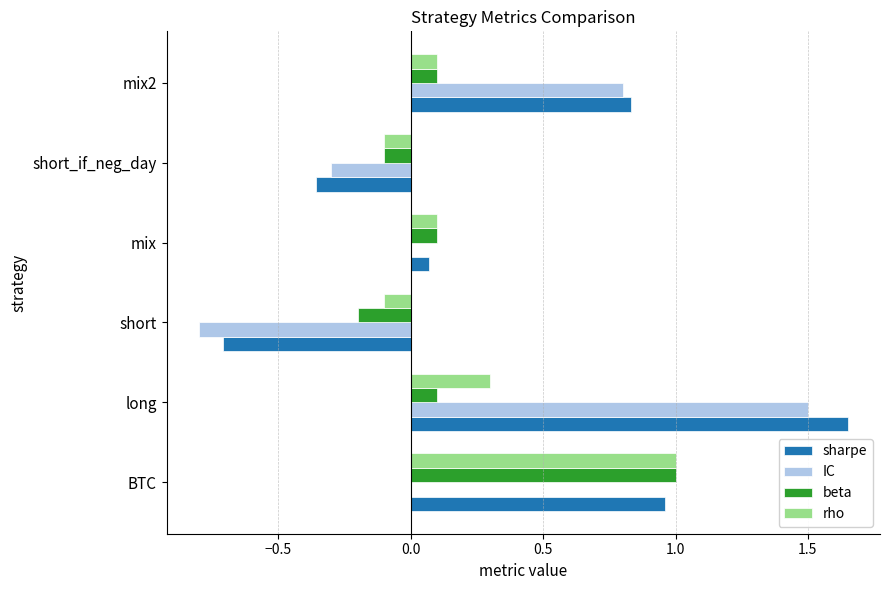

What is the sum of all sharpe values?

2.4